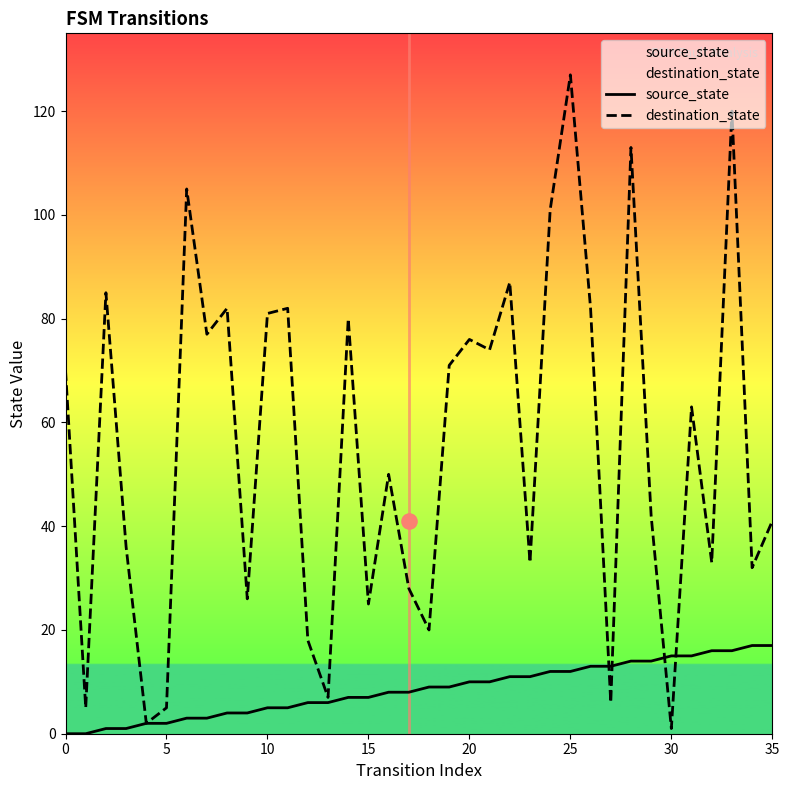

At which category is the sum across all series the highest?

25